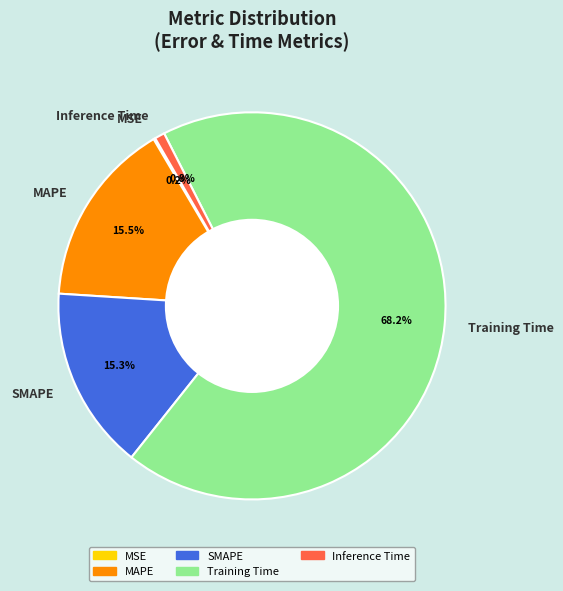

Is the sum of Inference Time and Training Time greater than half?

Yes